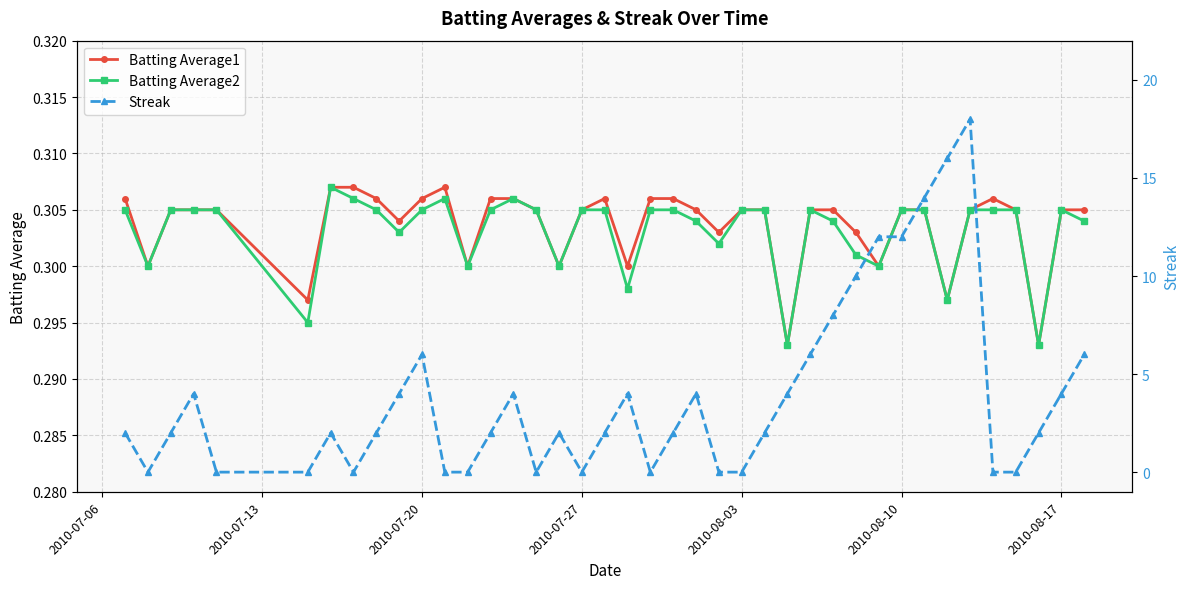

True or false: Batting Average1 has more than 0 interior local peaks.

True